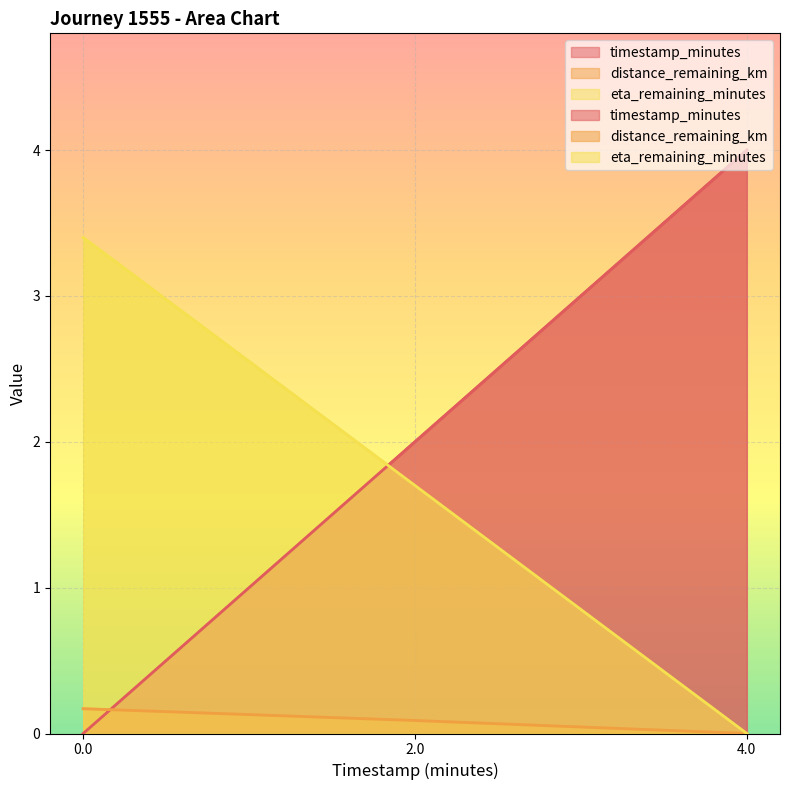

The timestamp_minutes series shows 4.0 at 4.0. True or false?

True